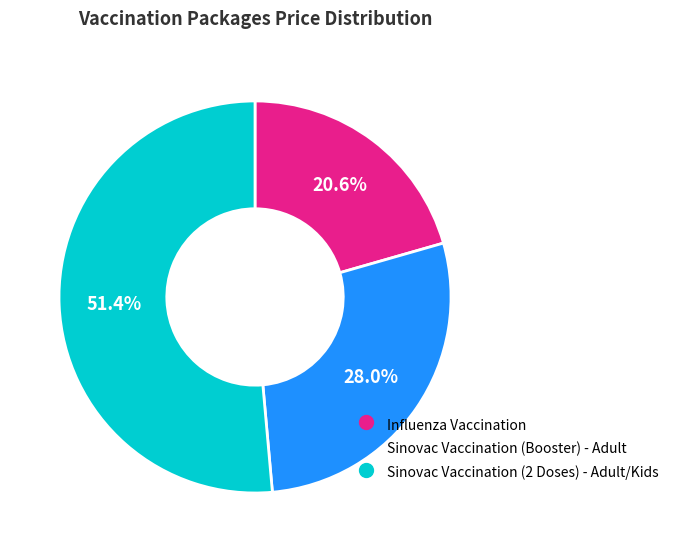

Rank the categories by value from lowest to highest.

Influenza Vaccination, Sinovac Vaccination (Booster) - Adult, Sinovac Vaccination (2 Doses) - Adult/Kids